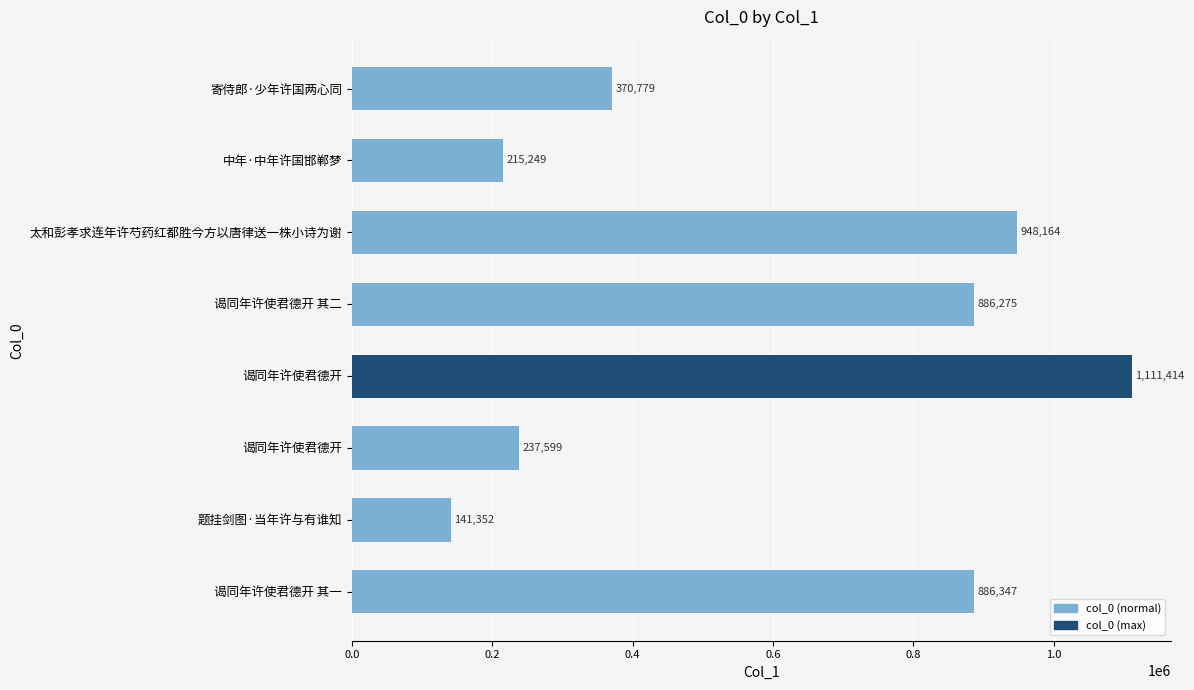

Are the bars horizontal?

Yes